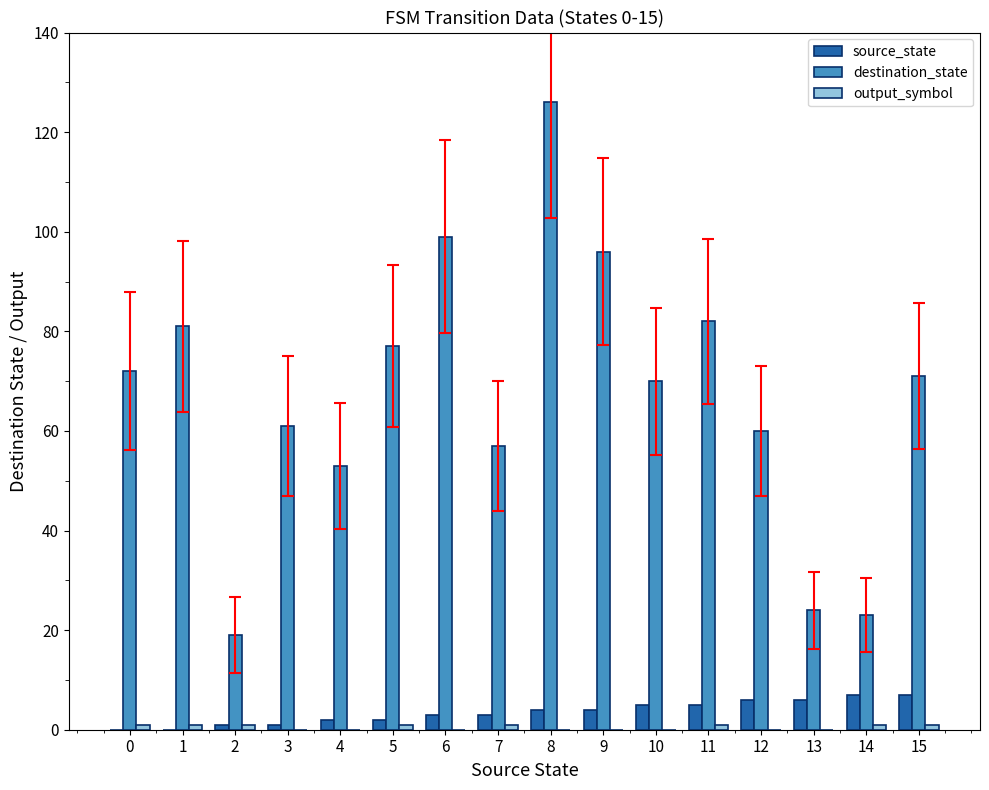

The source_state series shows 5 at 11. True or false?

True